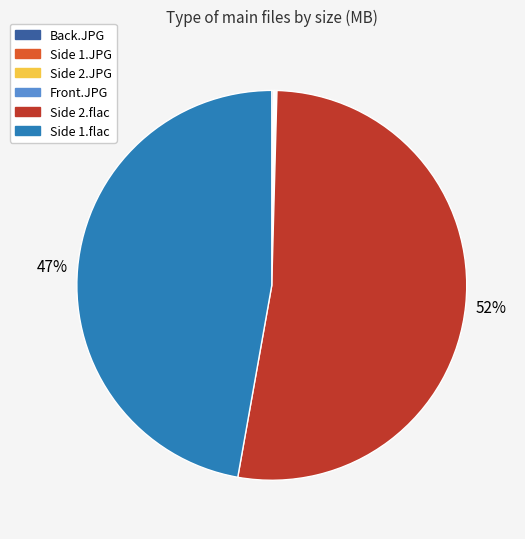

Is it true that Side 2.flac is 39% of the pie?

False